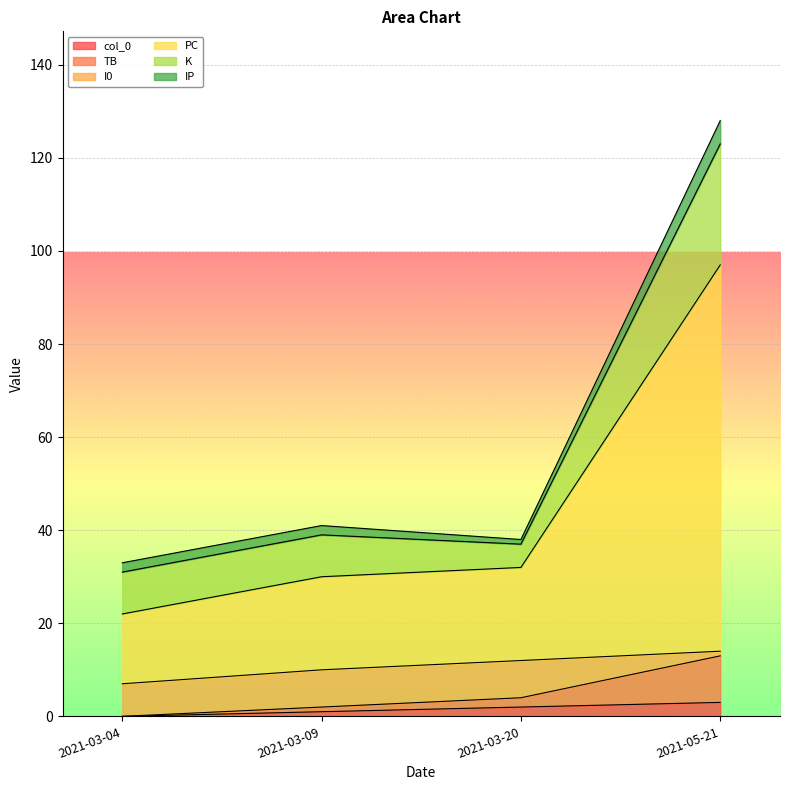

Count the col_0 values in the range 1 to 3.

3